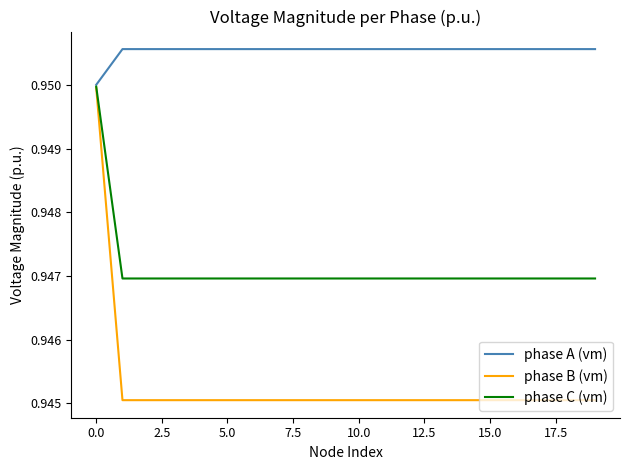

Which series has the widest spread of values?

phase B (vm)